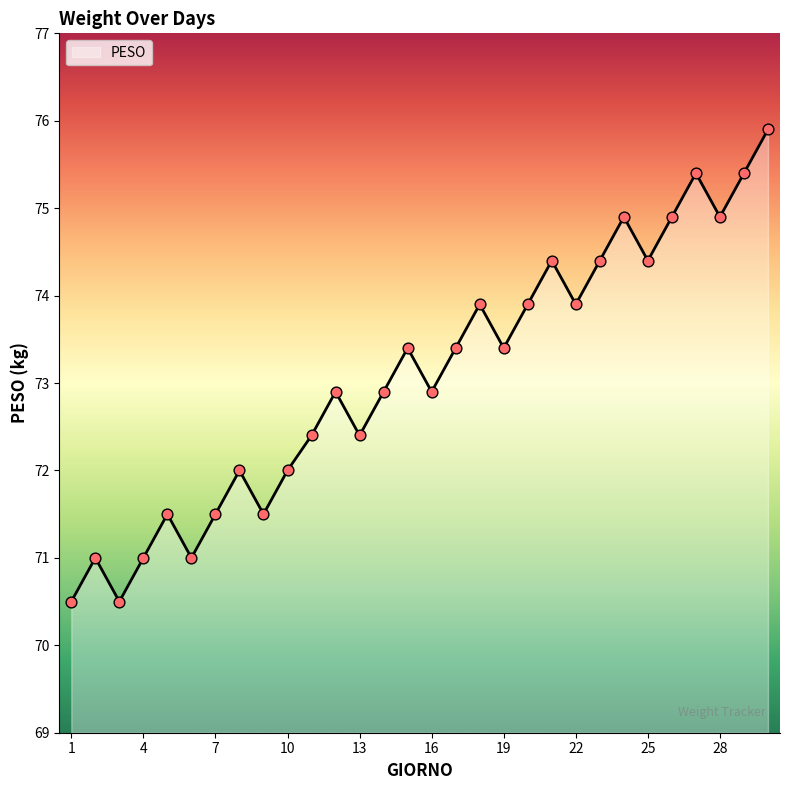

What is the minimum value shown in the chart?

70.5